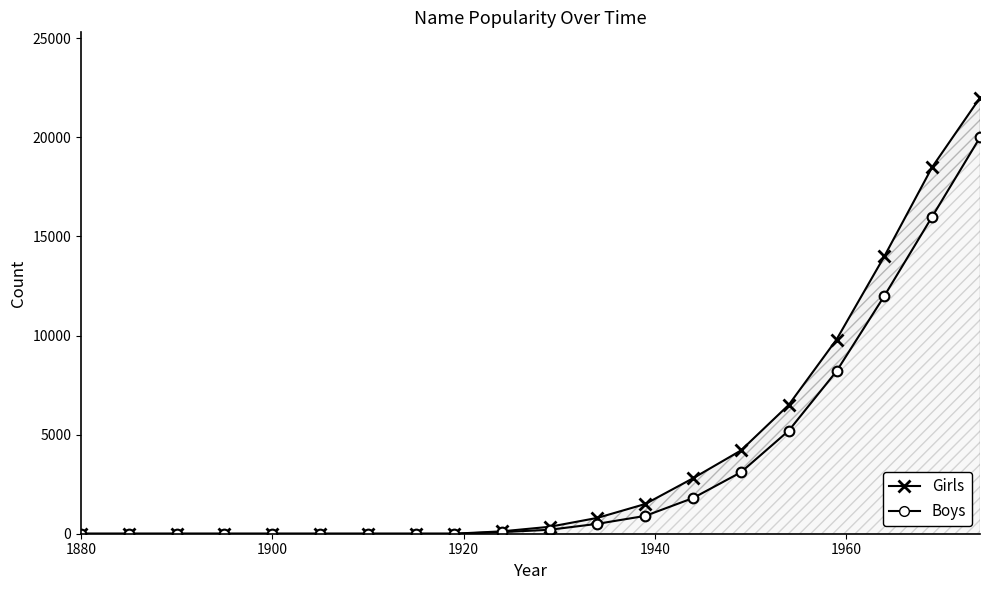

Rank the series by their average value, from lowest to highest.

Boys, Girls